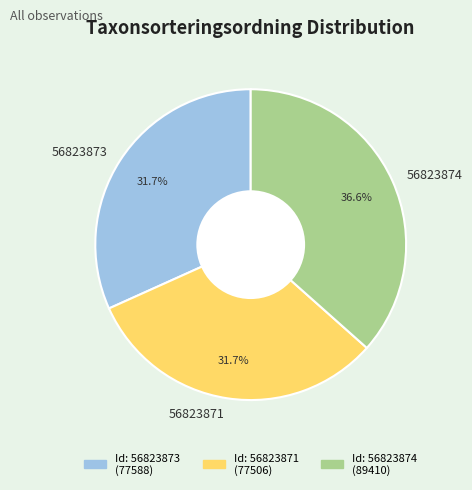

How many slices are in this pie chart?

3